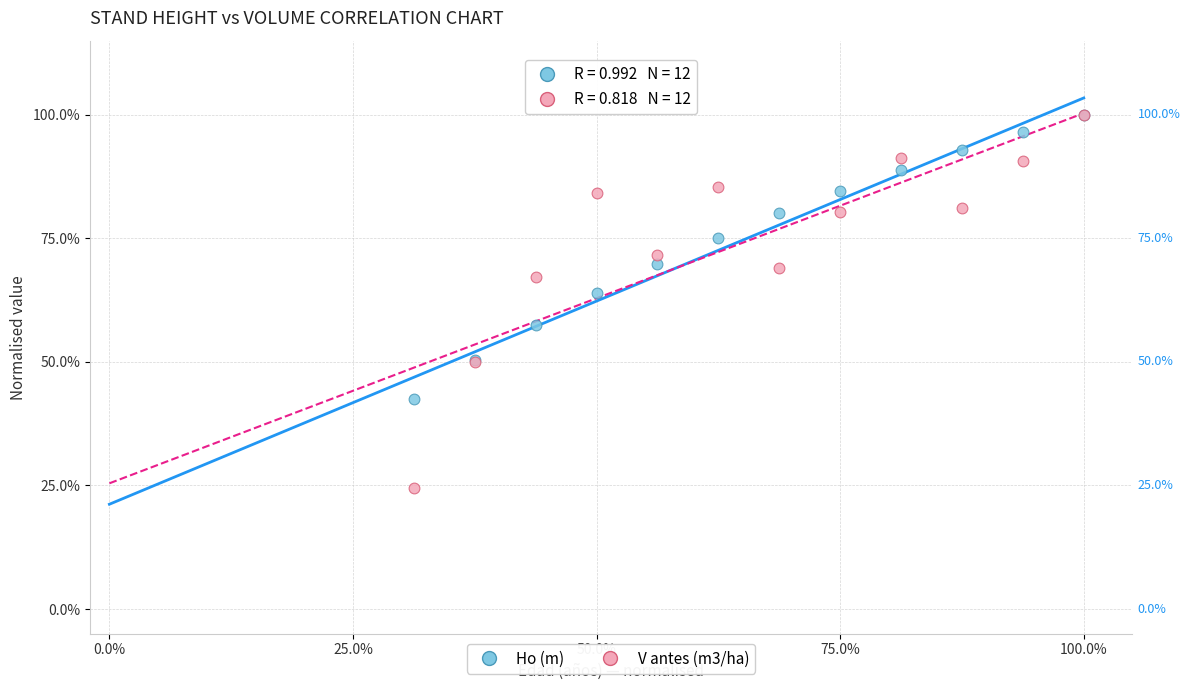

What are all the series names shown in the legend?

Ho (m), V antes (m3/ha)